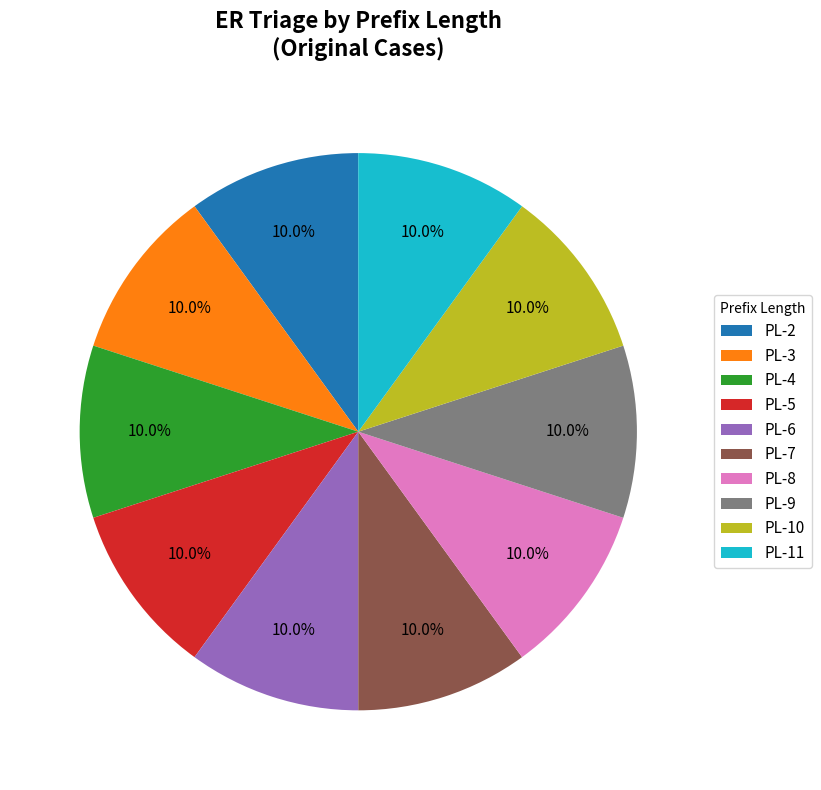

What is the ratio of the value at PL-9 to the value at PL-10?

1.0